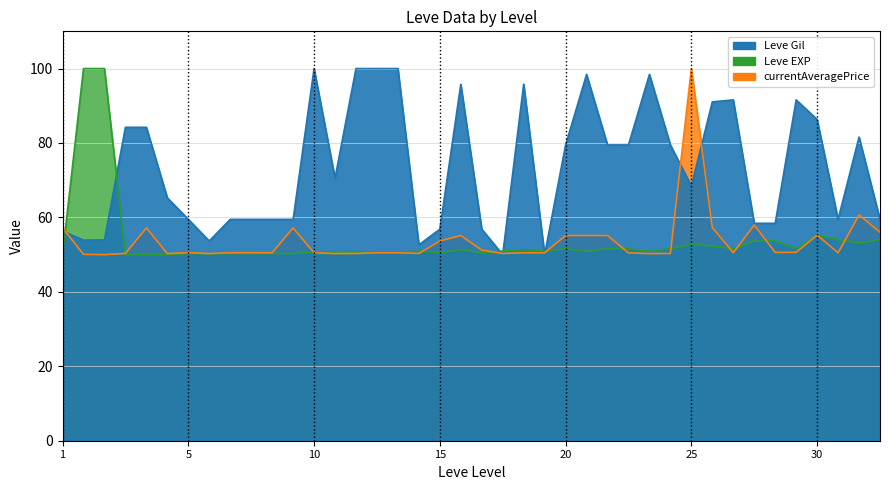

What is the lowest value of the currentAveragePrice series?

50.0